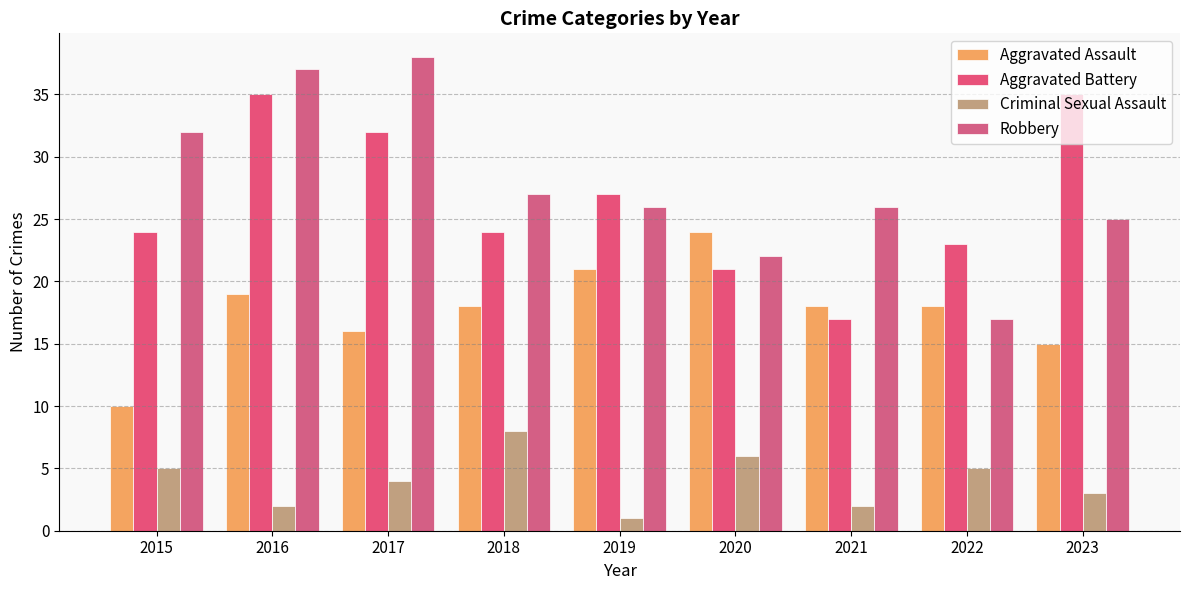

How many bars are there in total?

36